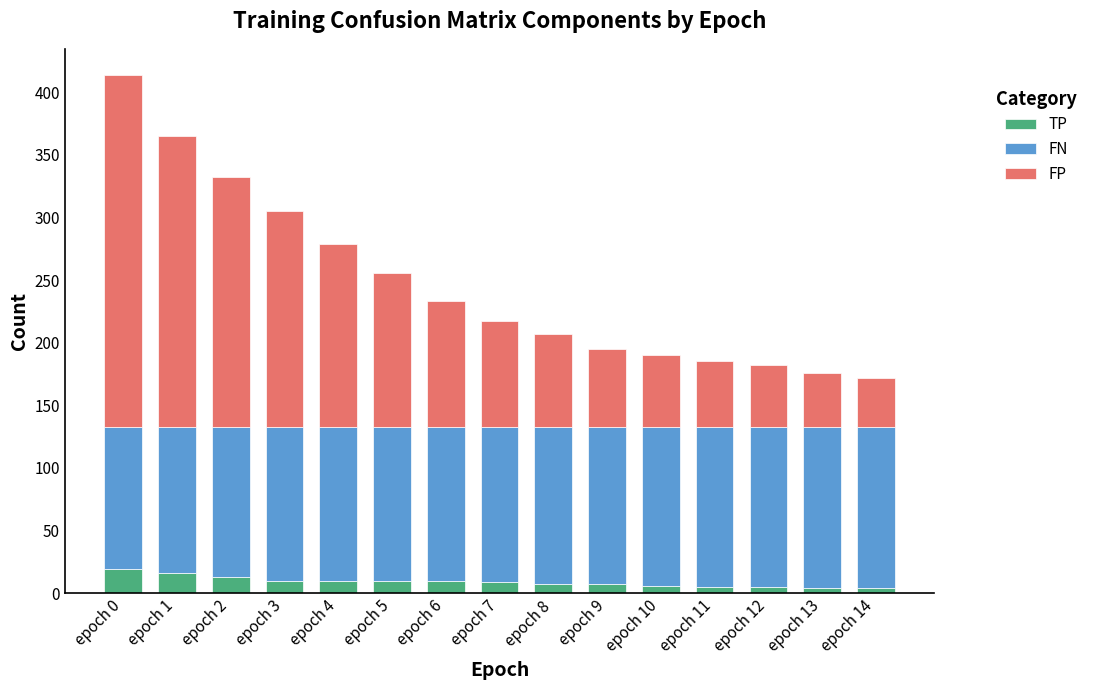

At which category is the sum across all series the highest?

epoch 0